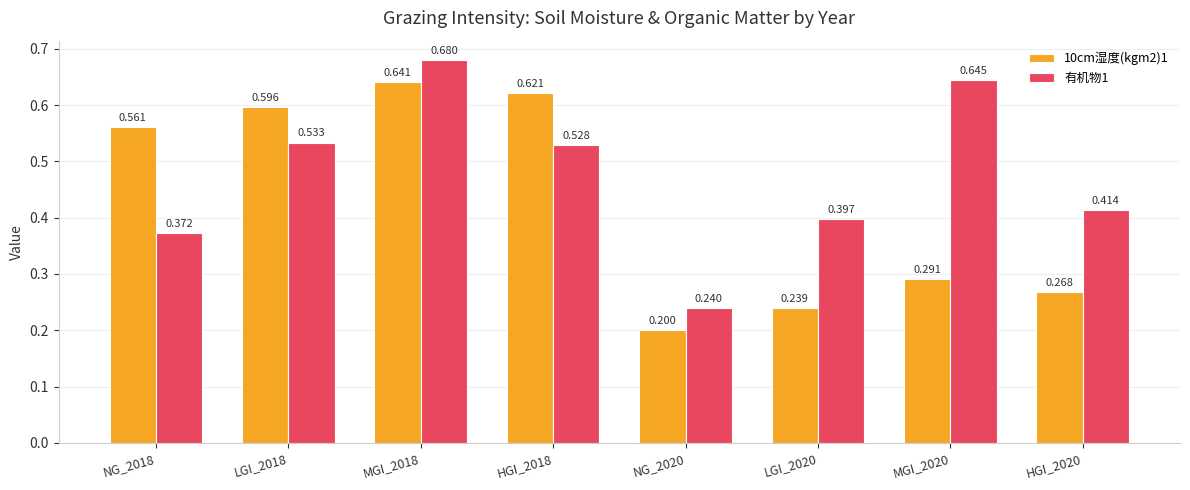

Is the value of 10cm湿度(kgm2)1 at LGI_2020 greater than the value of 有机物1 at LGI_2020?

No